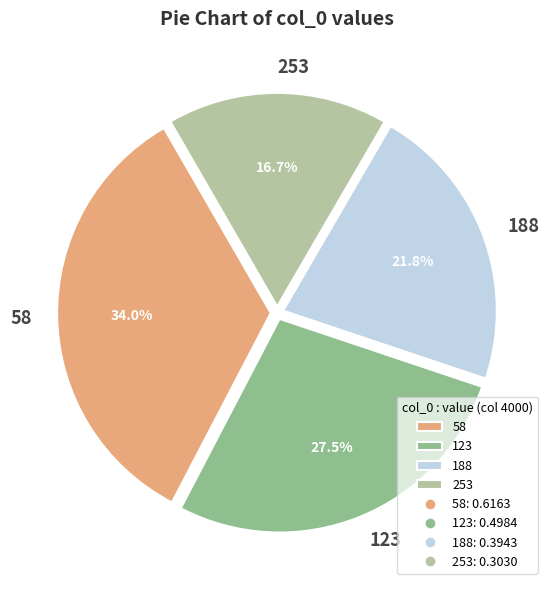

How many slices are in this pie chart?

4